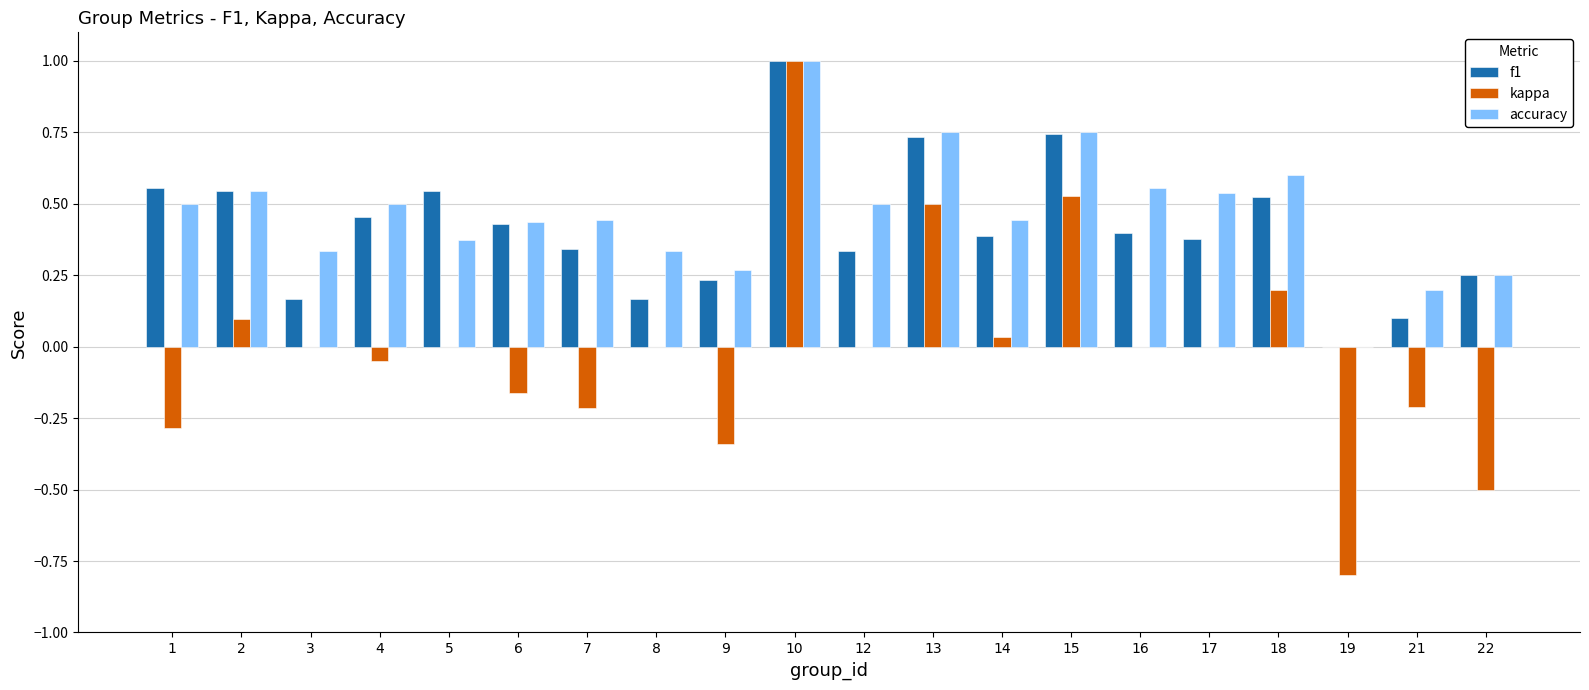

Is it true that kappa equals 0.0 at 16?

True